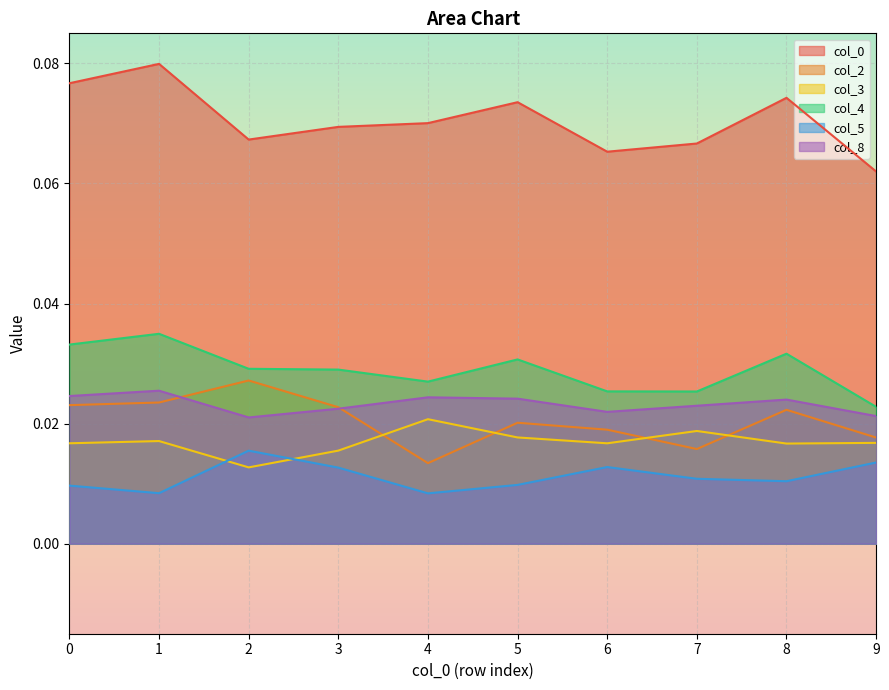

True or false: 2 and 8 intersect in this chart.

True